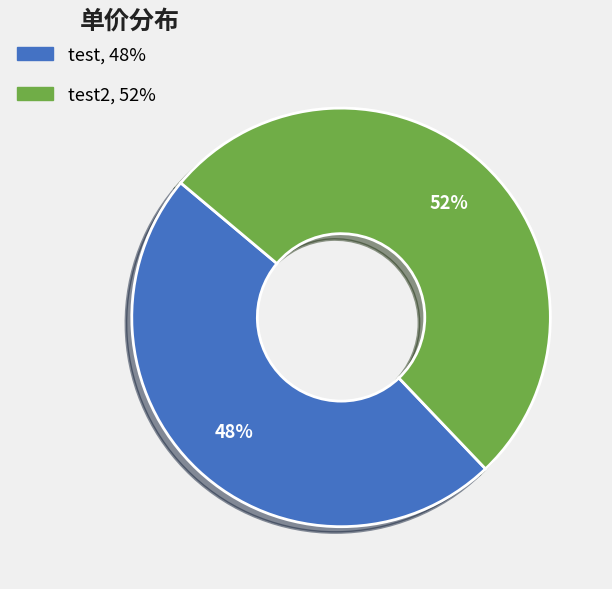

To the nearest percent, what is the average slice percentage?

50%